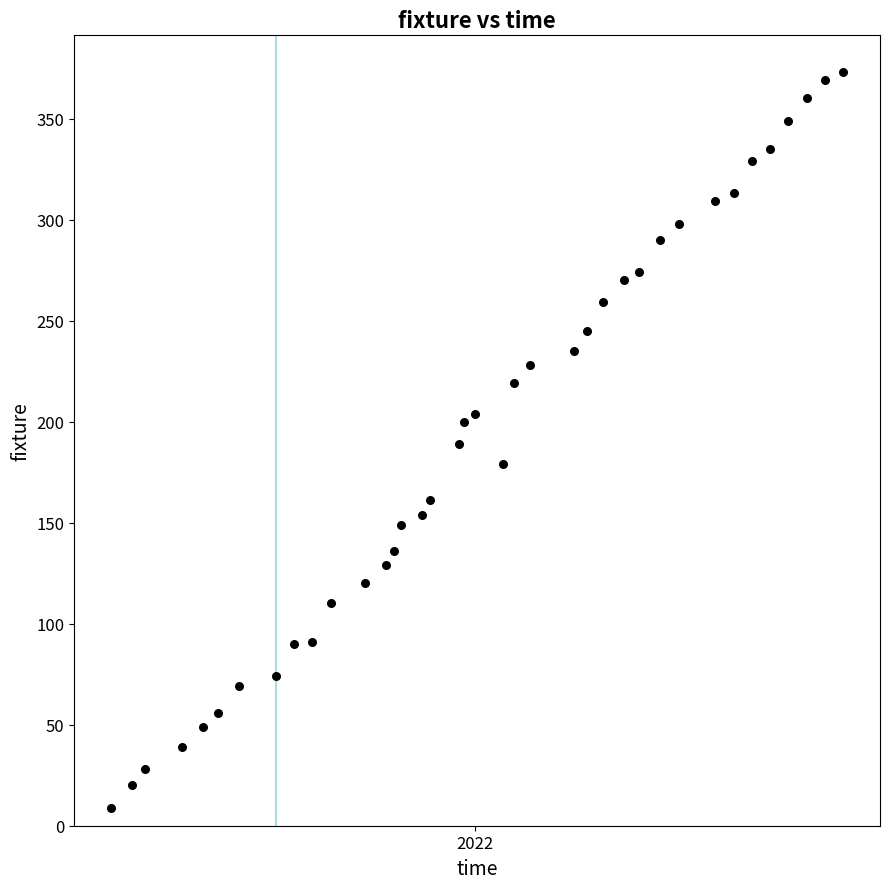

What is the range of Y values (max minus min)?

364